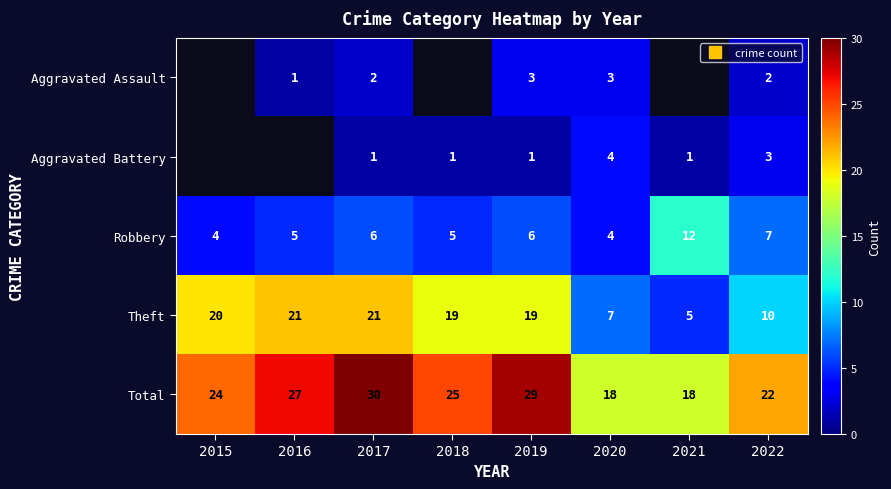

What is the difference between the maximum and minimum values in the Total series?

12.0